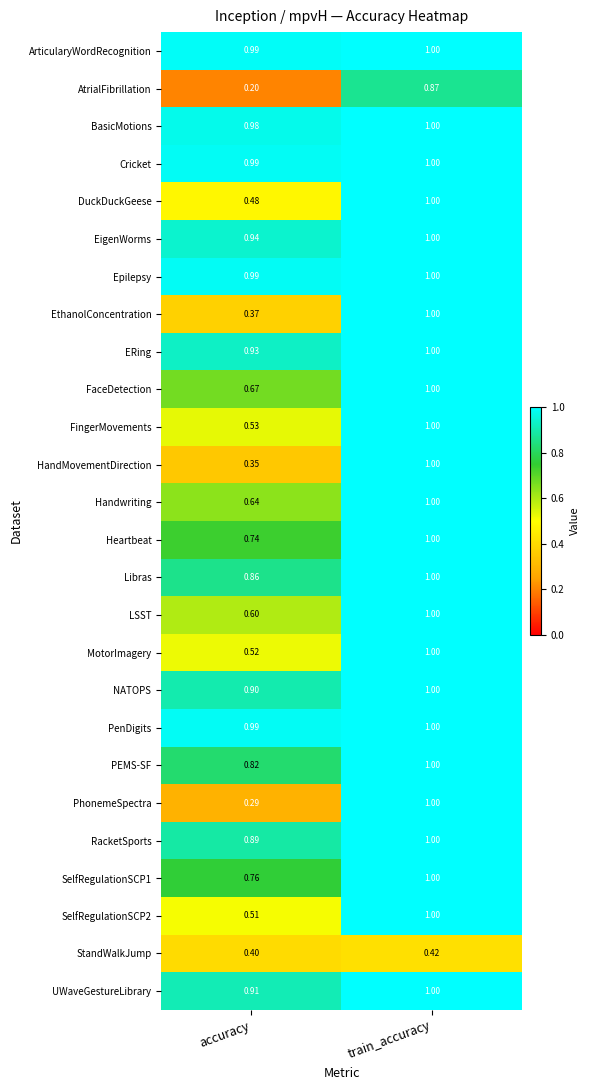

Which category has the highest value across all series?

train_accuracy